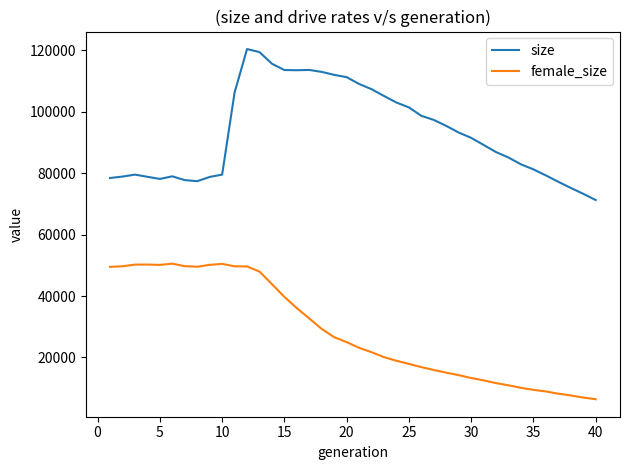

True or false: size and female_size cross at least once.

False